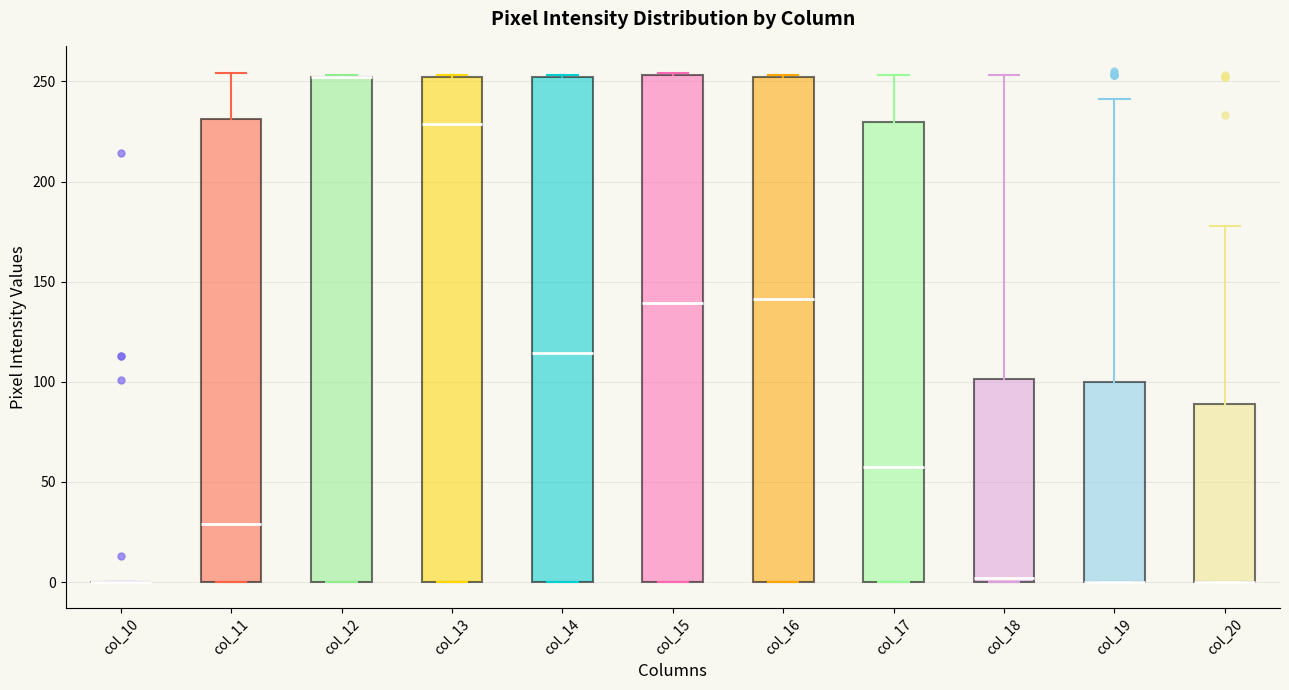

Where does the median line of the box for col_15 sit on the y-axis? The values are not printed on the chart, so give them approximately, as read against the axis.

140